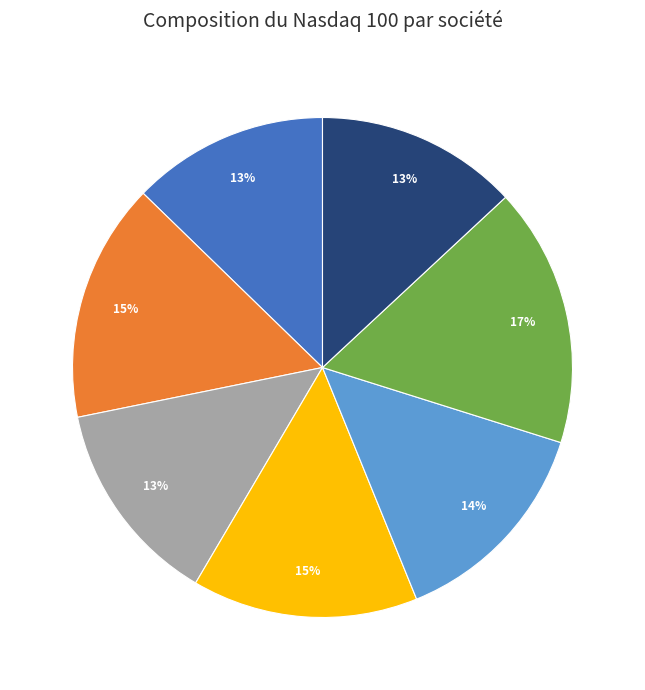

The 2 slice represents 22% of the pie. True or false?

False